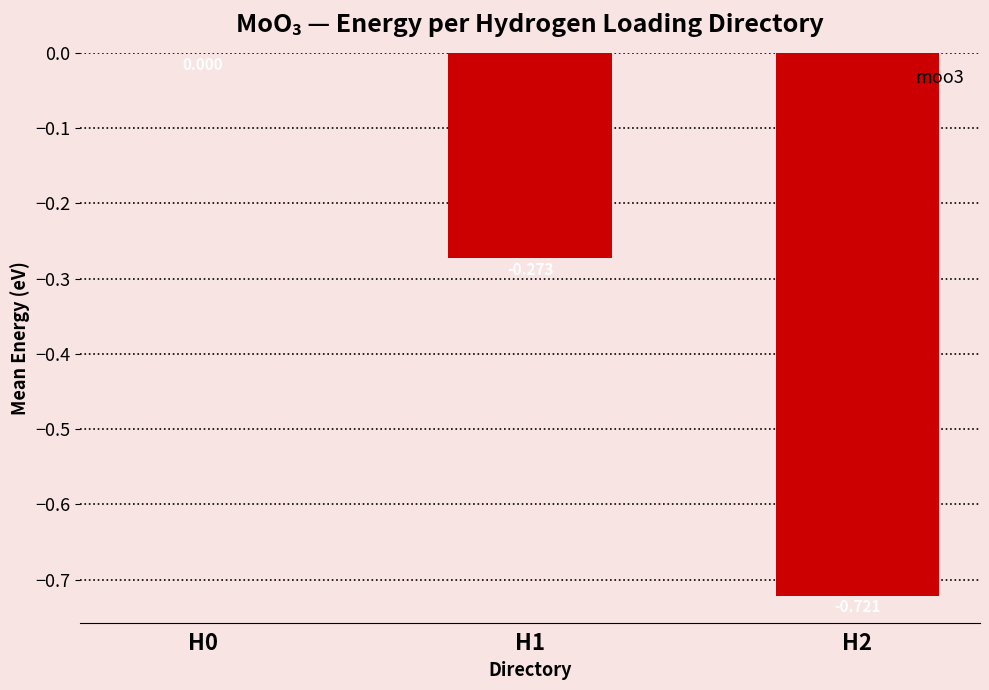

How many negative values are there?

2